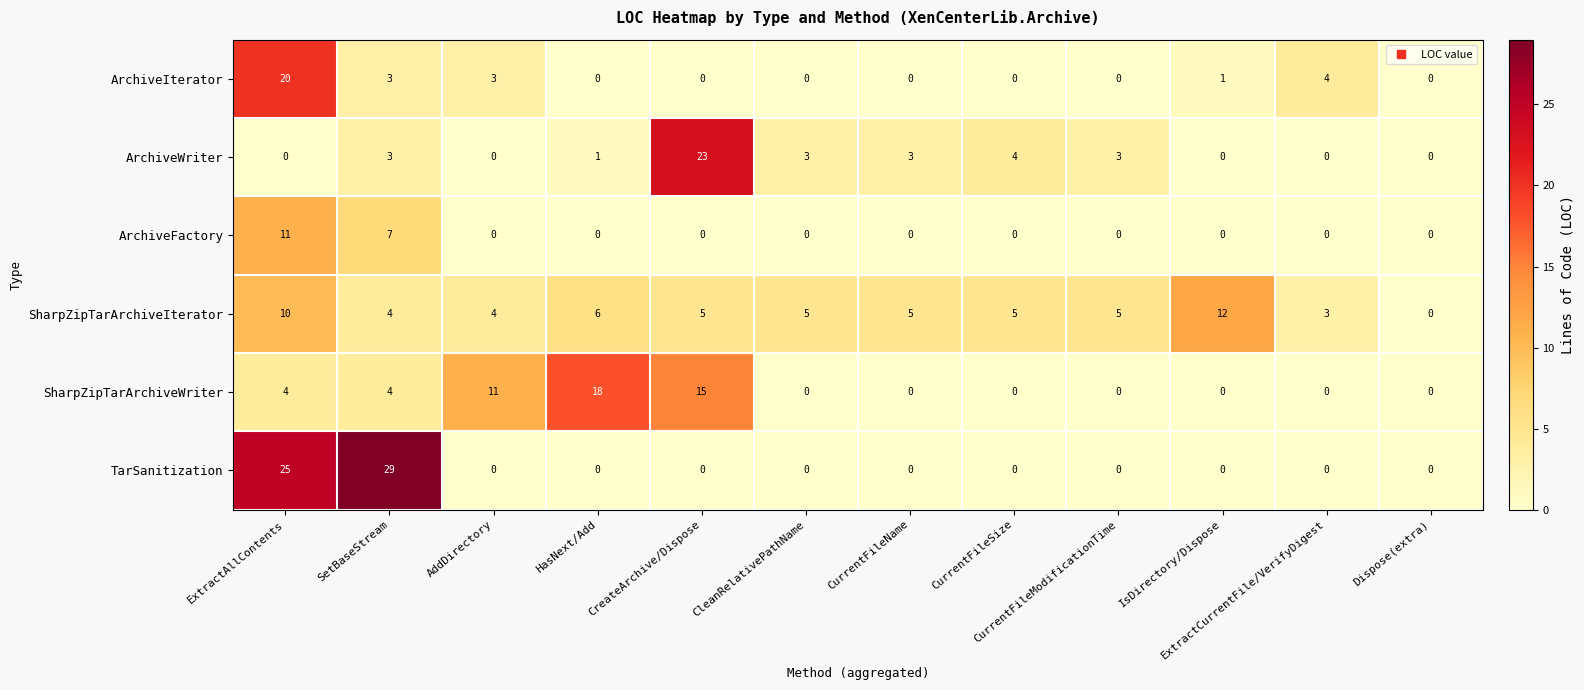

What is the maximum value for SharpZipTarArchiveWriter?

18